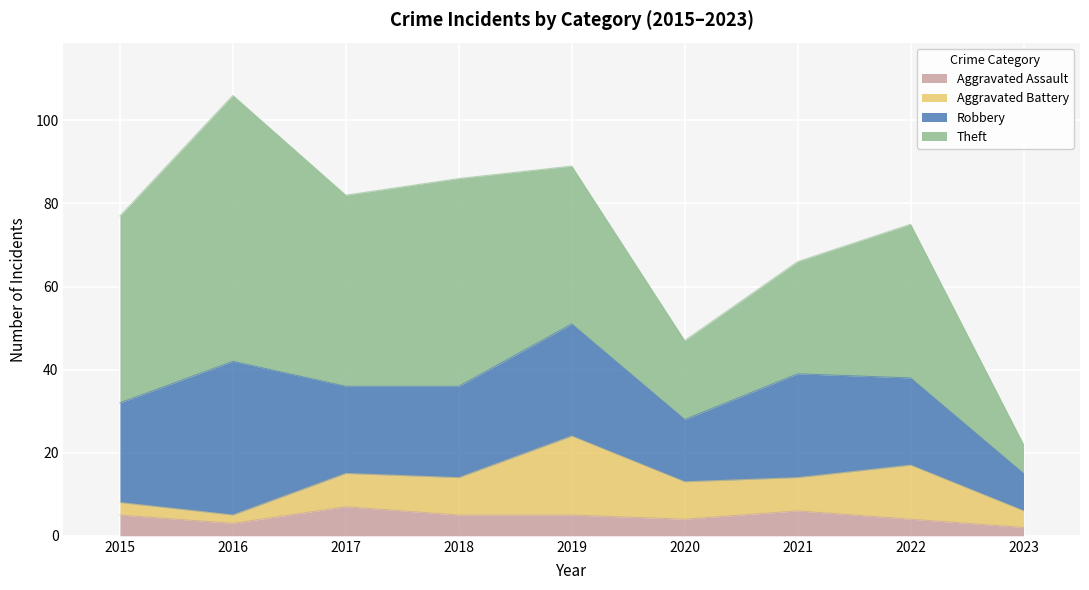

Which series has the largest range (max minus min)?

Theft